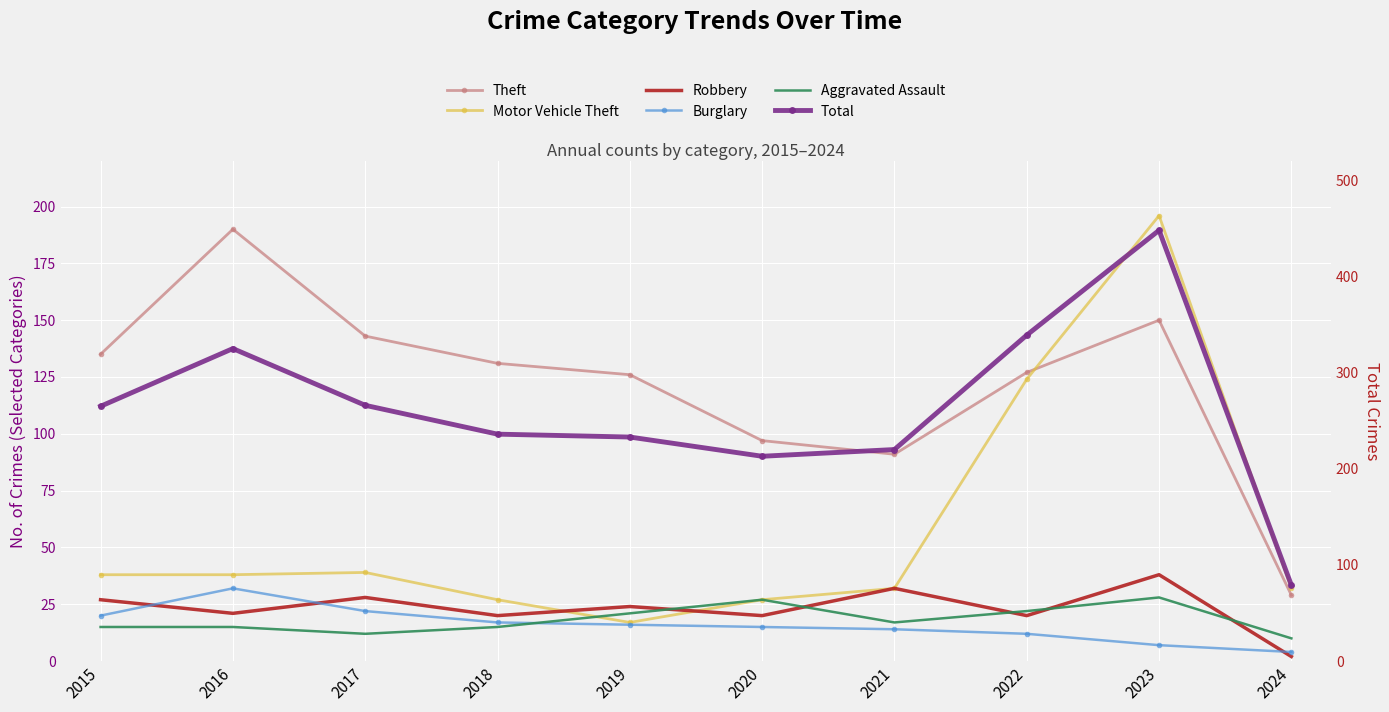

True or false: Total has a value of 81 at 2021.

False